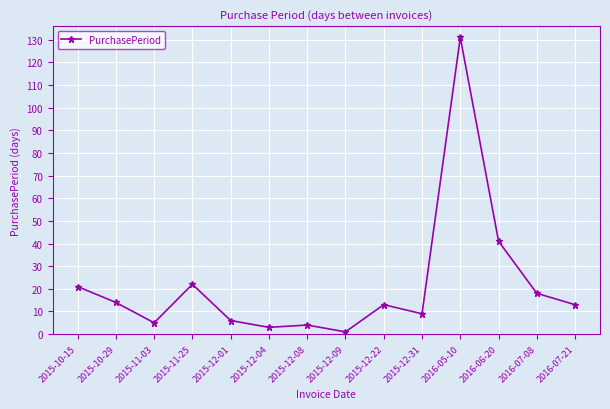

How many series are shown in this chart?

1